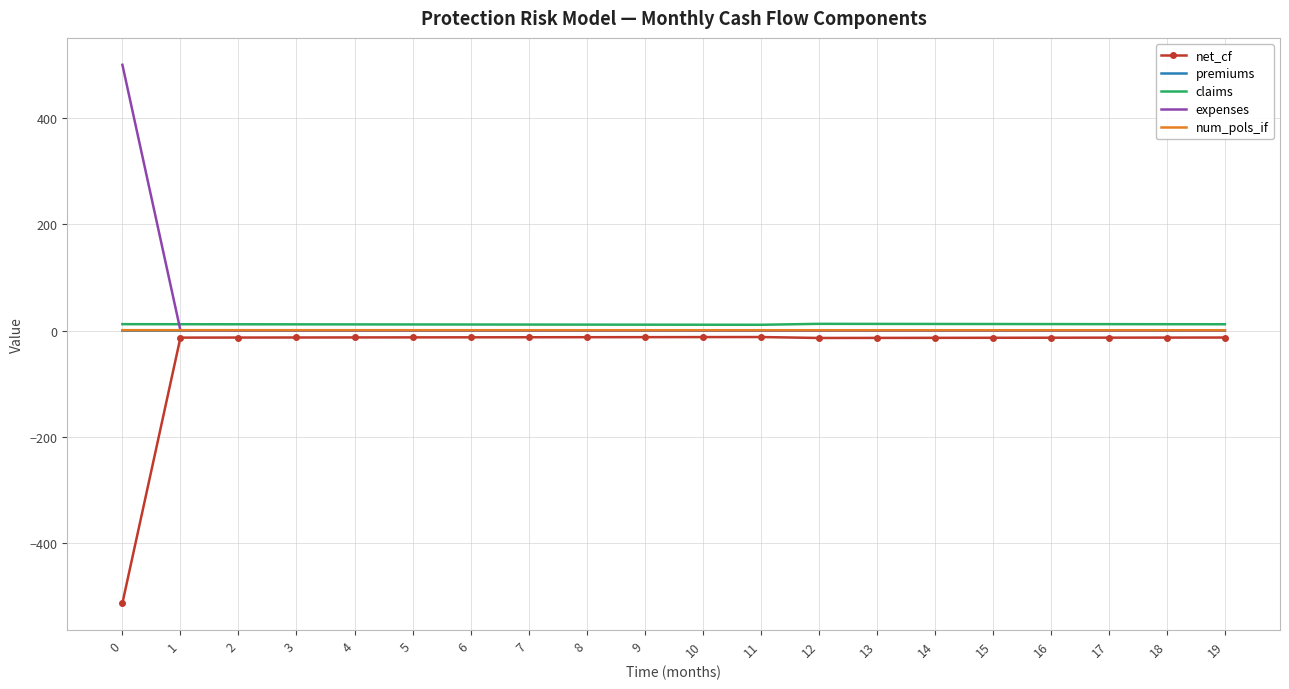

What is the minimum value shown in the chart?

-512.2